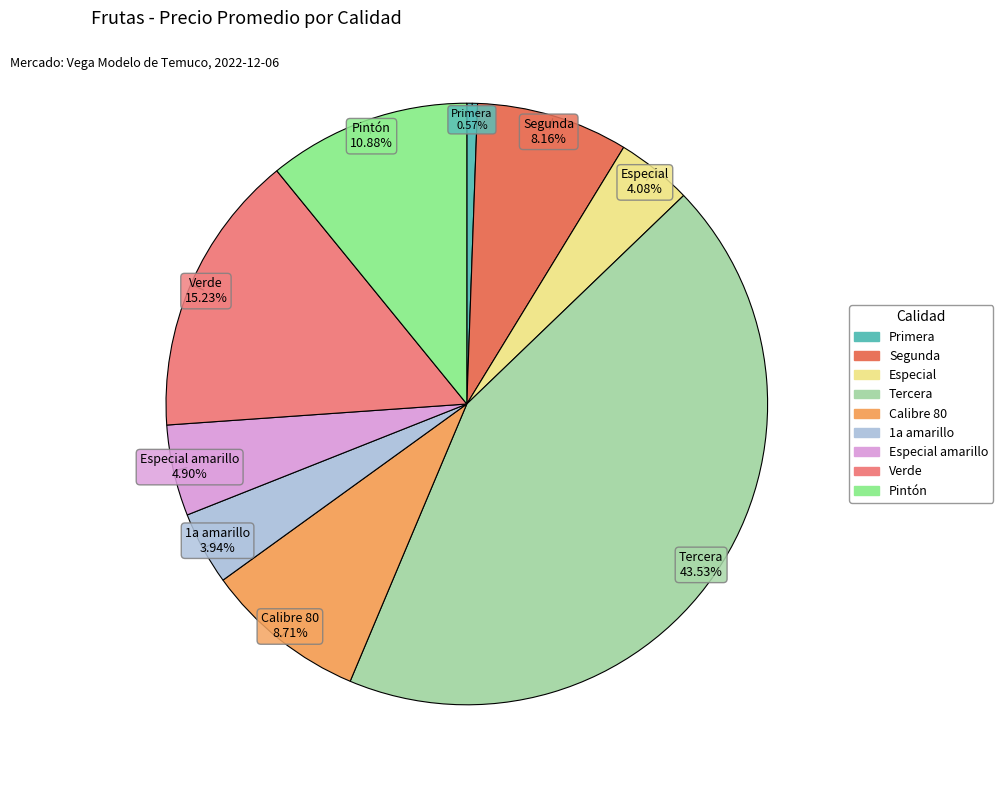

Does any single category account for the majority?

No